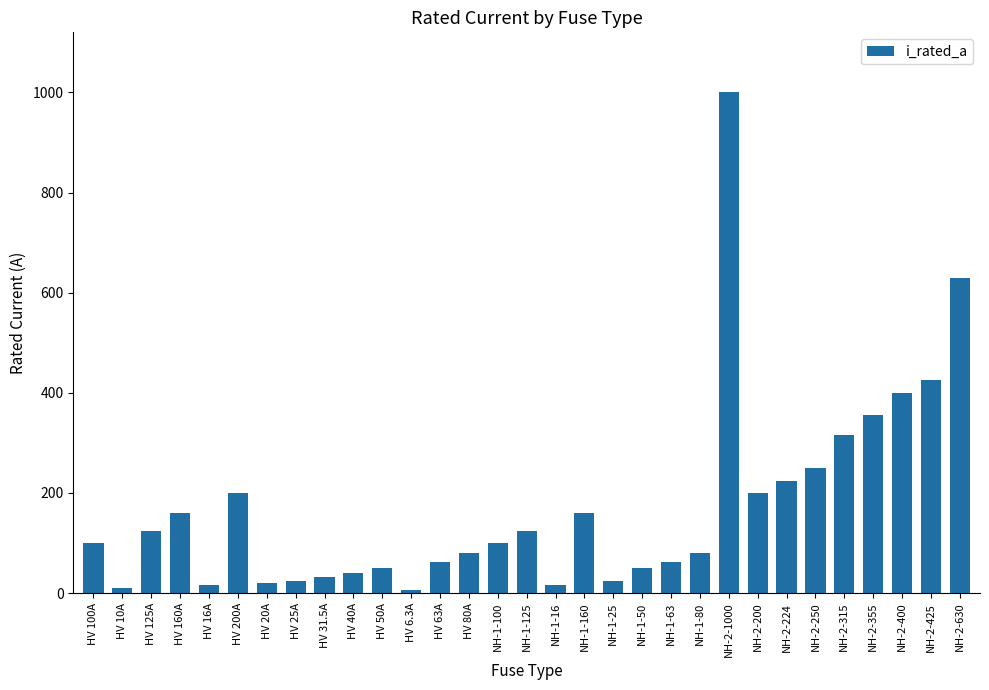

Which has a higher value, HV 125A or NH-1-100?

HV 125A